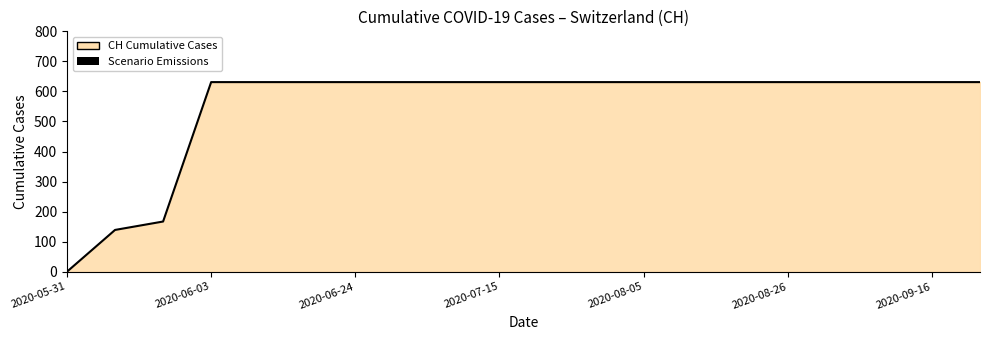

Is it true that the value at 11 is 1054?

False